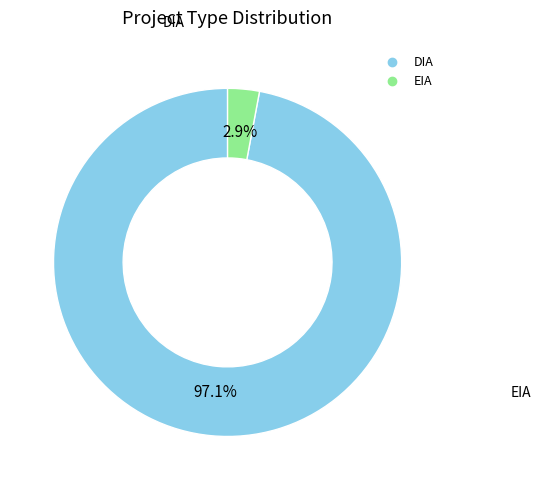

How many slices are in this pie chart?

2